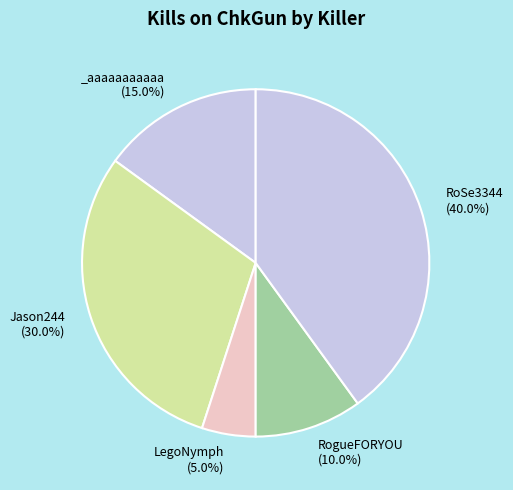

How many segments does this pie chart have?

5